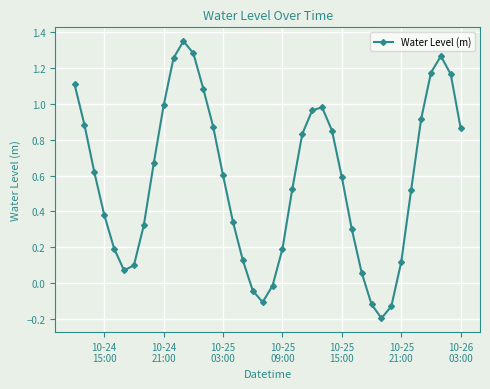

True or false: the data has more than 0 interior local peaks.

True